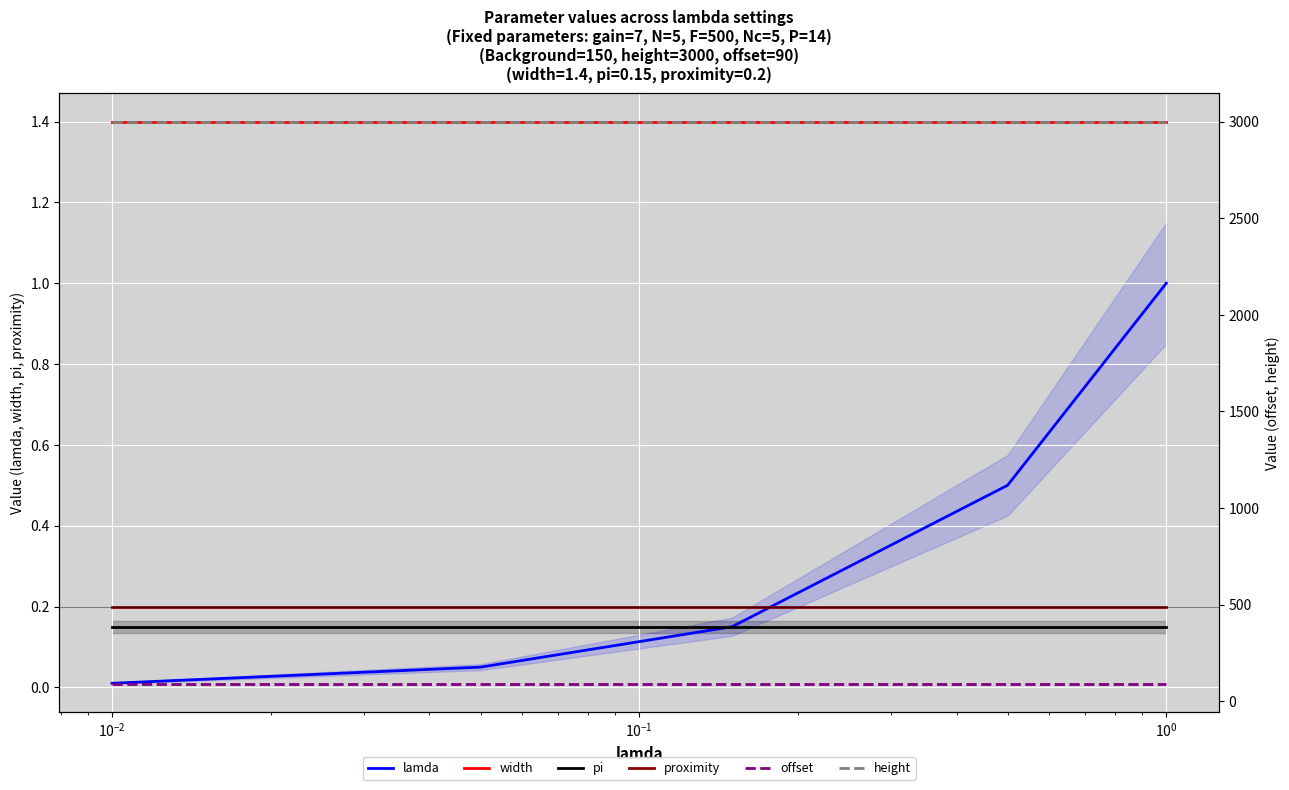

How many intersections are there between lamda and proximity?

1